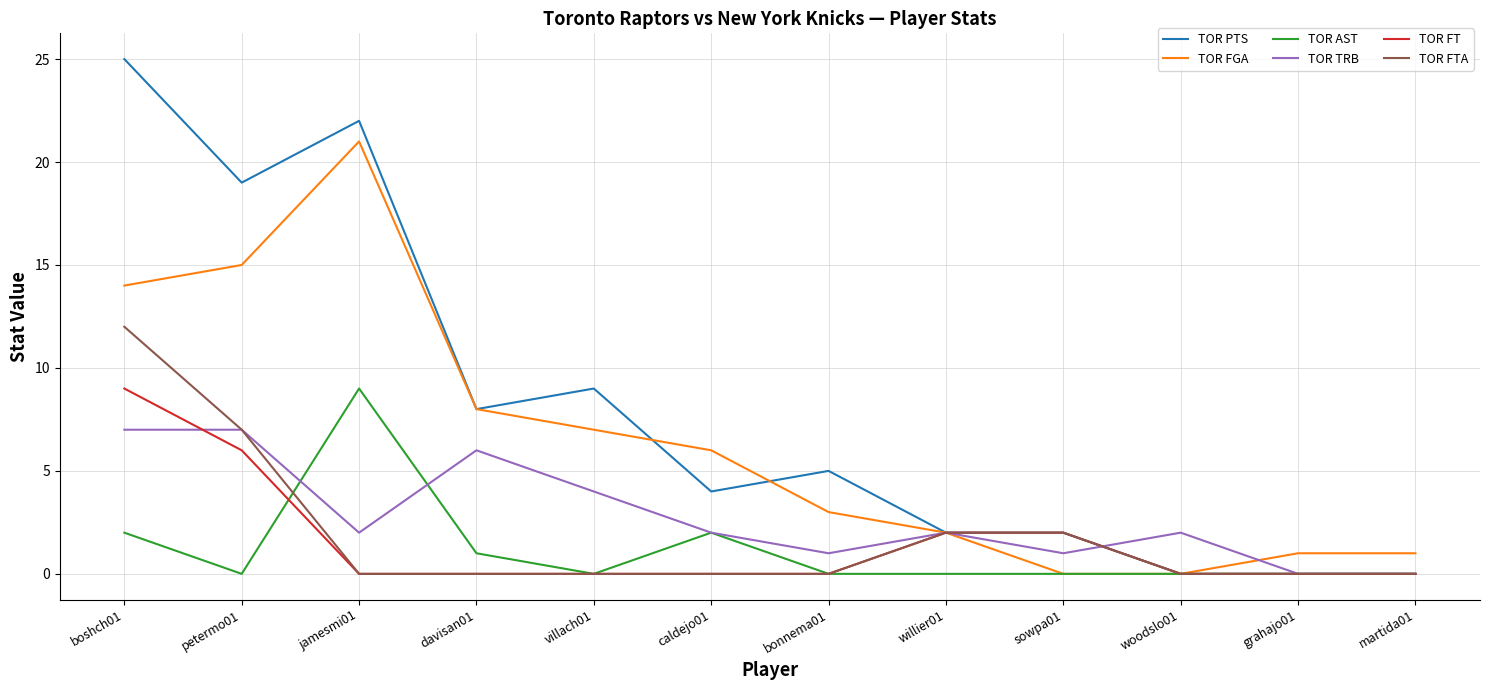

Which series has the largest range (max minus min)?

TOR PTS